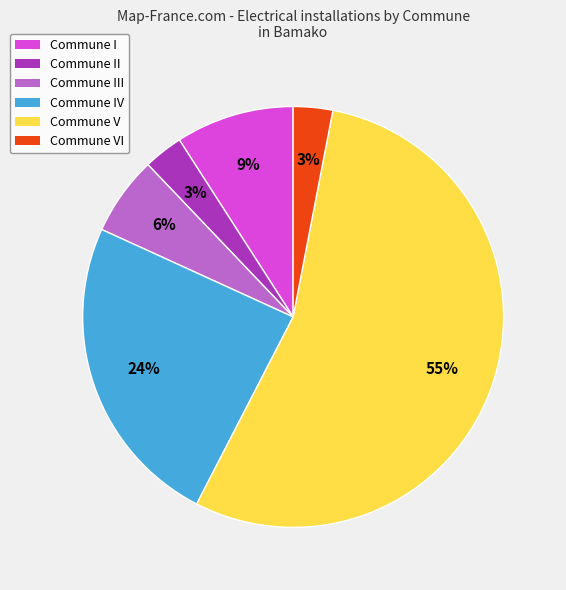

To the nearest percent, what is the average slice percentage?

17%